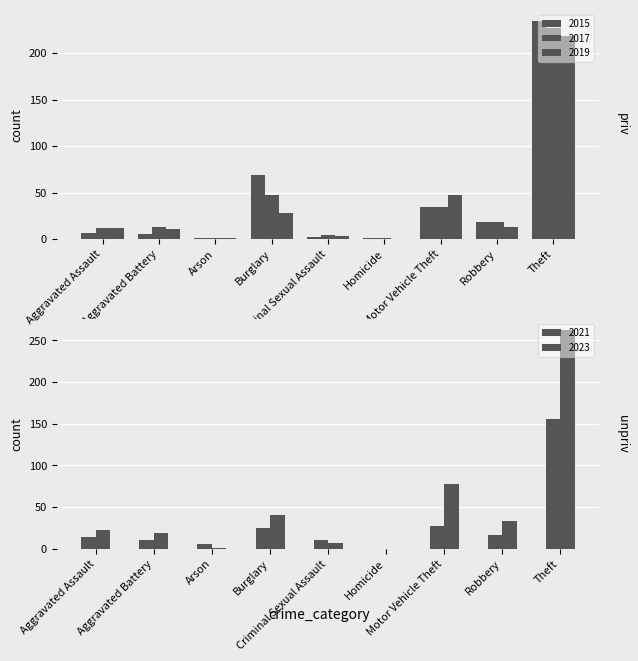

What is the average value of the 2021 series?

30